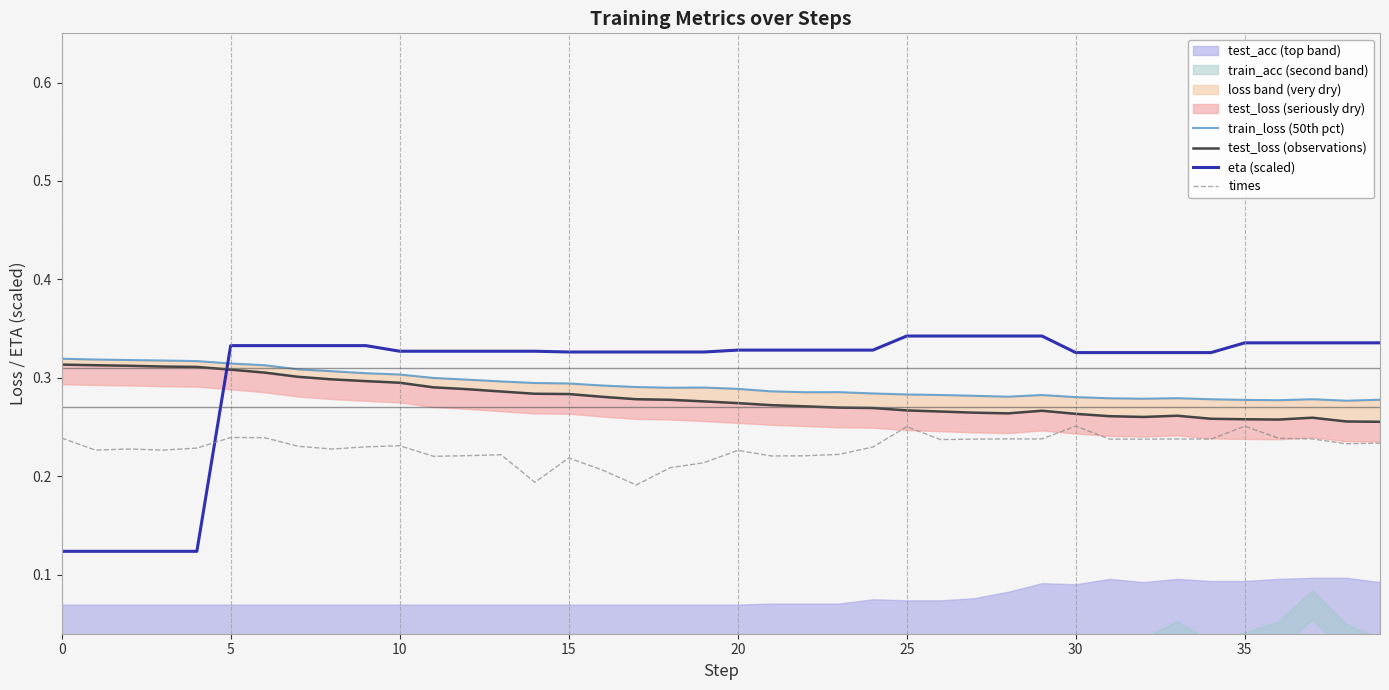

What is the total value across all series at 28?

1.1